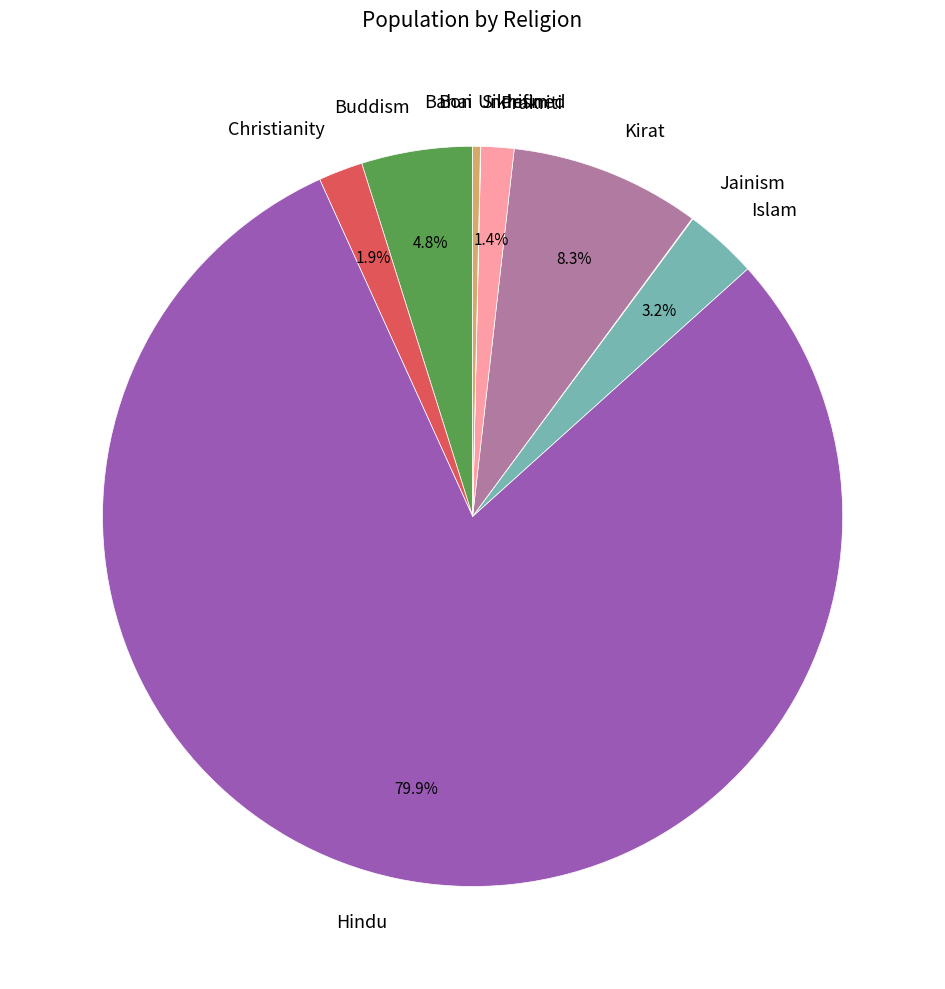

What is the largest slice in the pie chart?

Hindu